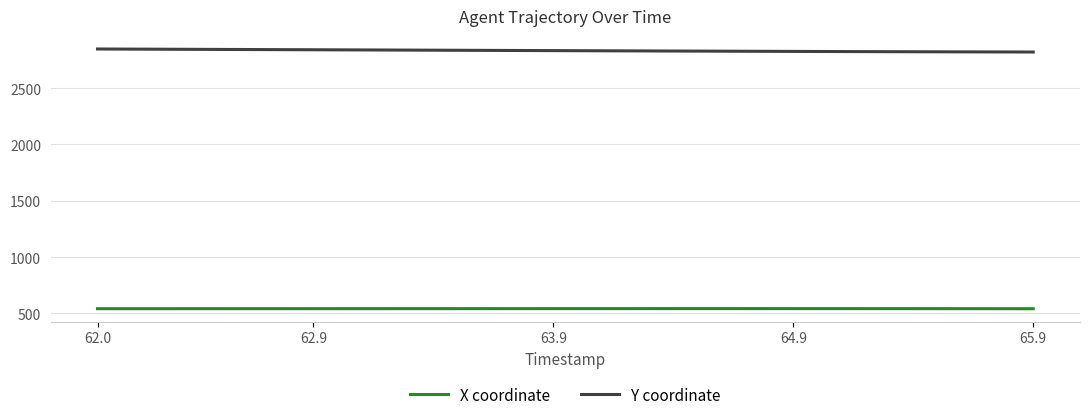

True or false: X coordinate and Y coordinate intersect in this chart.

False